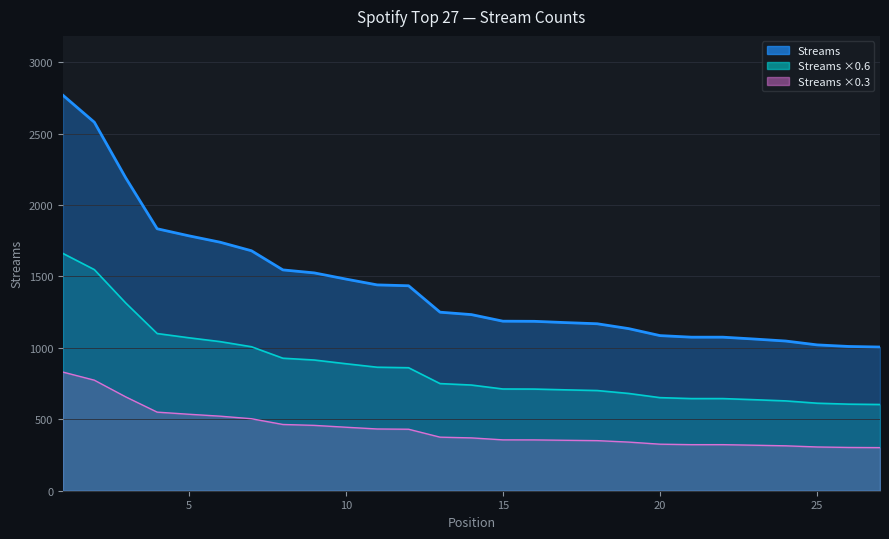

What is the value of the 13th point from the left?

1250